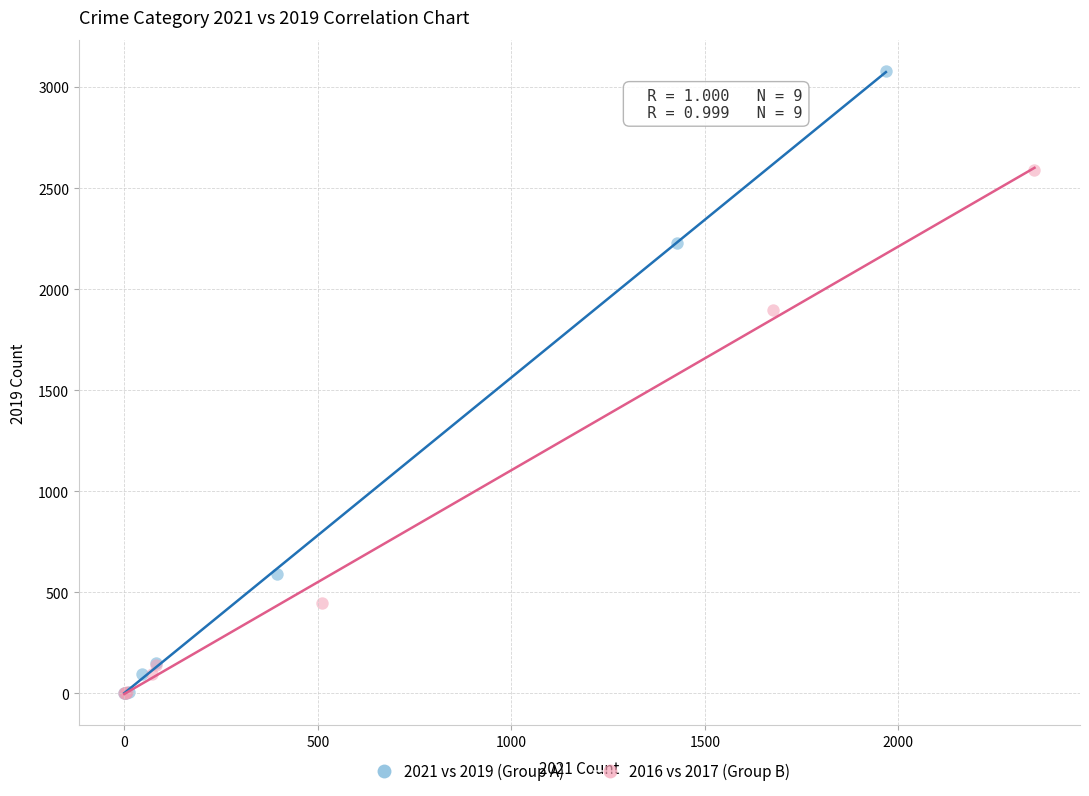

Which series has the largest Y range (max minus min)?

2021 vs 2019 (Group A)